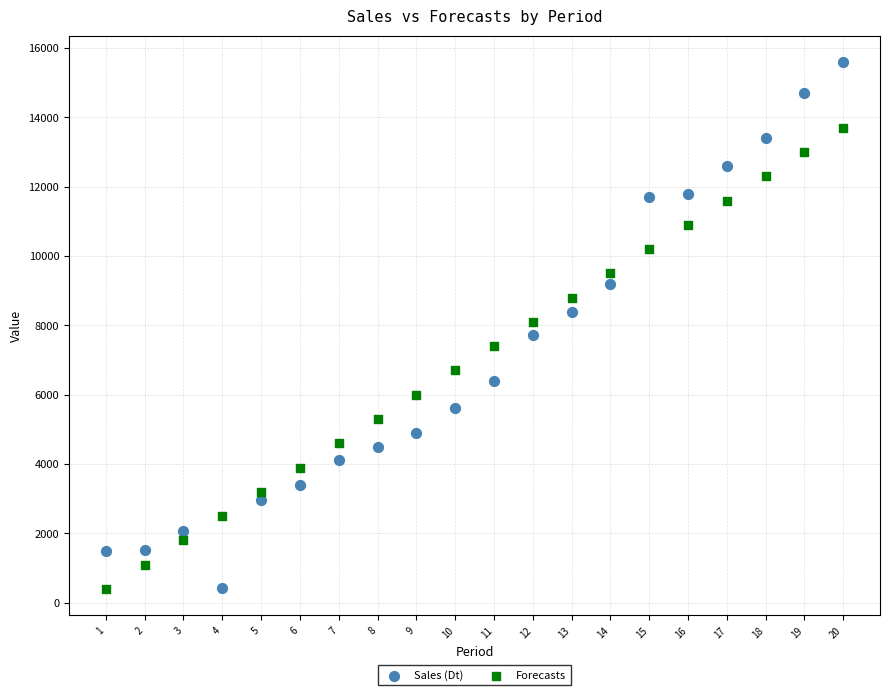

What are all the series names shown in the legend?

Sales (Dt), Forecasts